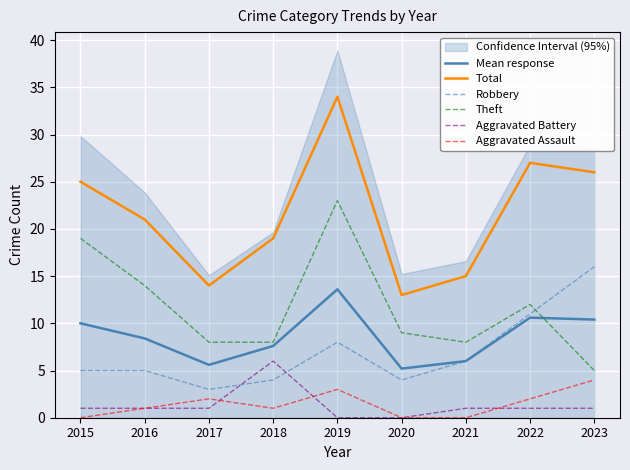

At which category does the chart reach its minimum across all series?

2019